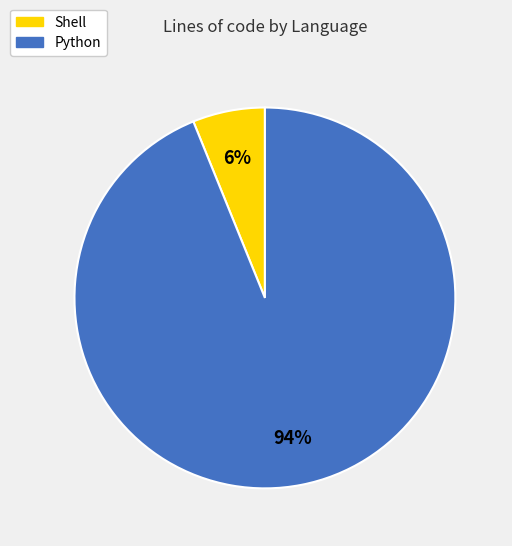

Do Python and Shell together represent more than half of the pie?

Yes